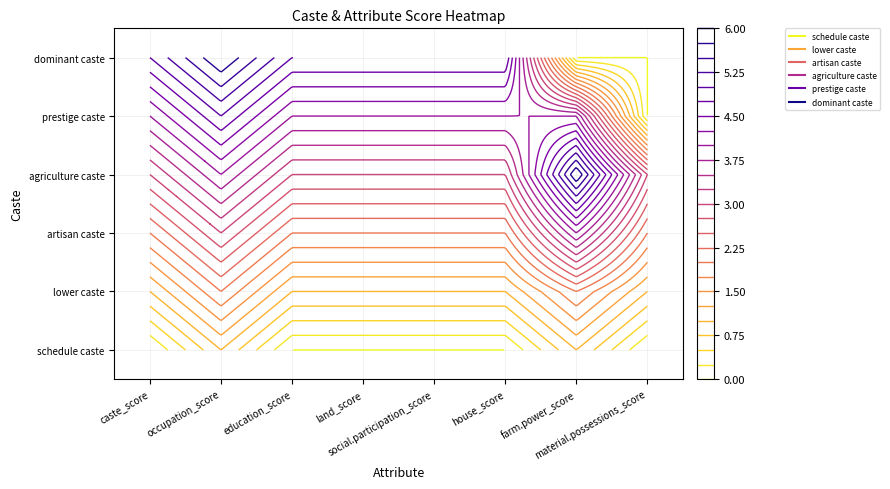

Rank the series at 4 from highest to lowest value.

dominant caste, prestige caste, agriculture caste, artisan caste, lower caste, schedule caste